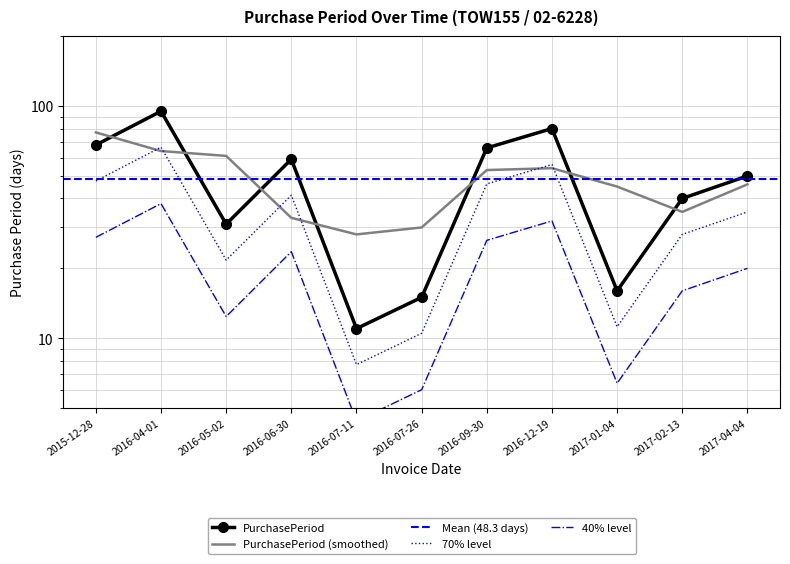

Which category has the lowest value across all series?

2016-07-11